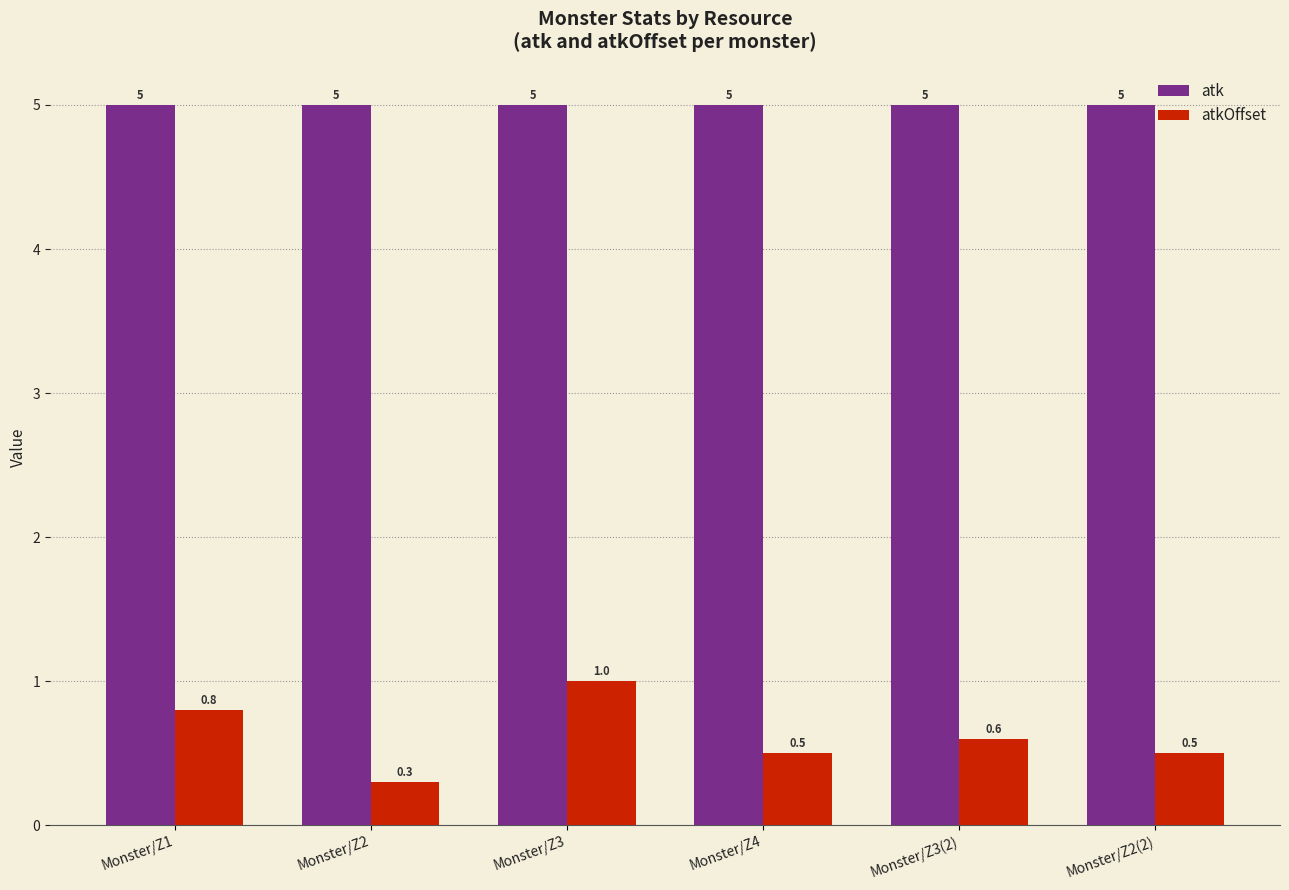

Count the atkOffset values in the range 0 to 1.

6